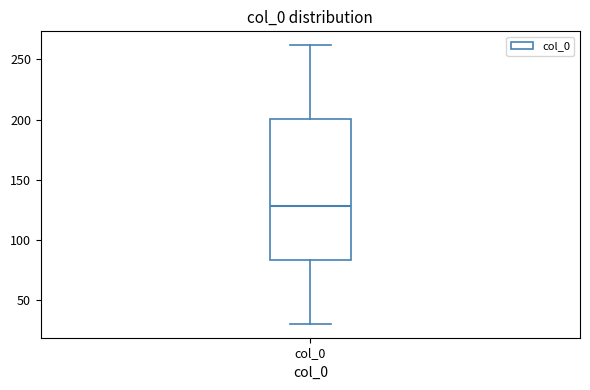

Read this box plot against the y-axis: the position of the median line, the range covered by the box, and the ends of both whiskers. The values are not printed on the chart, so give them approximately, as read against the axis.

median 130, box 85 to 200, whiskers 30 to 260